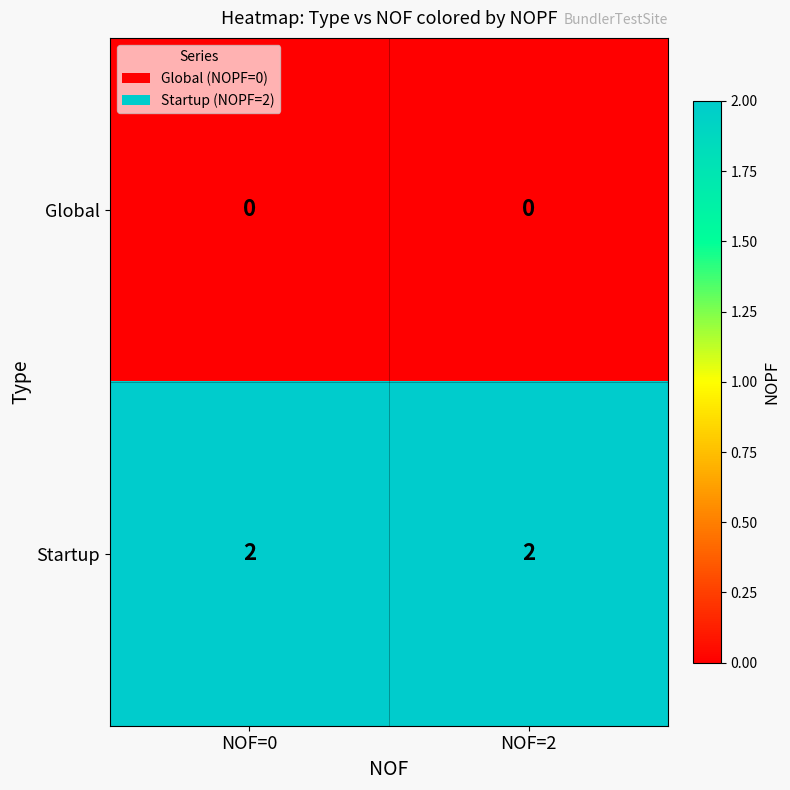

The value of Startup at NOF=2 is 3. True or false?

False